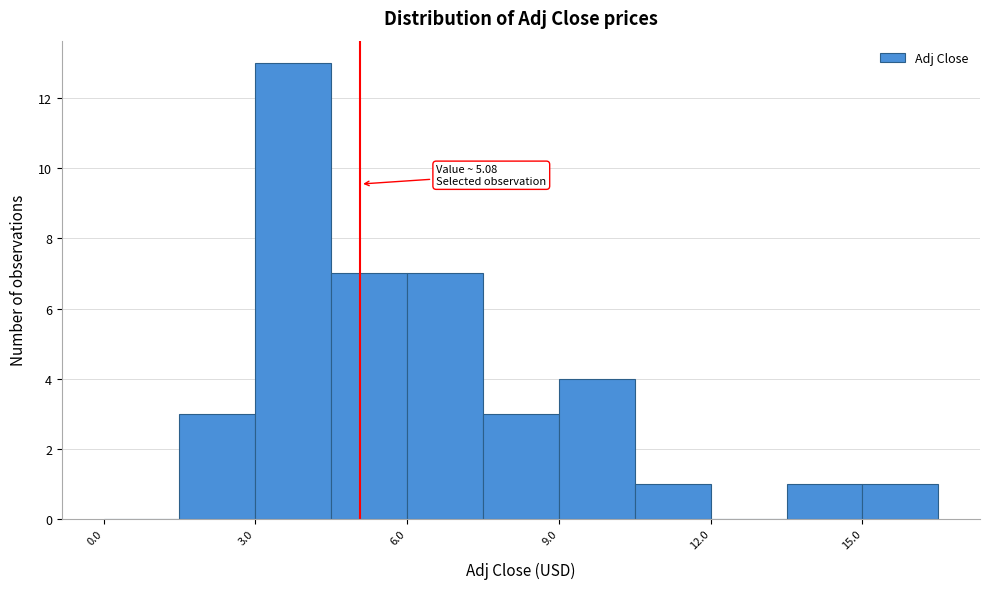

Around what value on the x-axis is the tallest bar? Give the approximate position of its centre, as read against the axis.

4.0